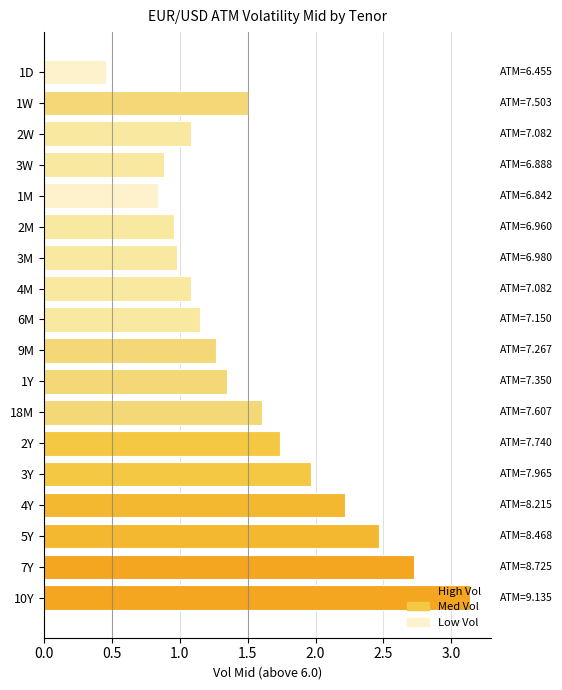

At which category does the chart reach its peak across all series?

10Y